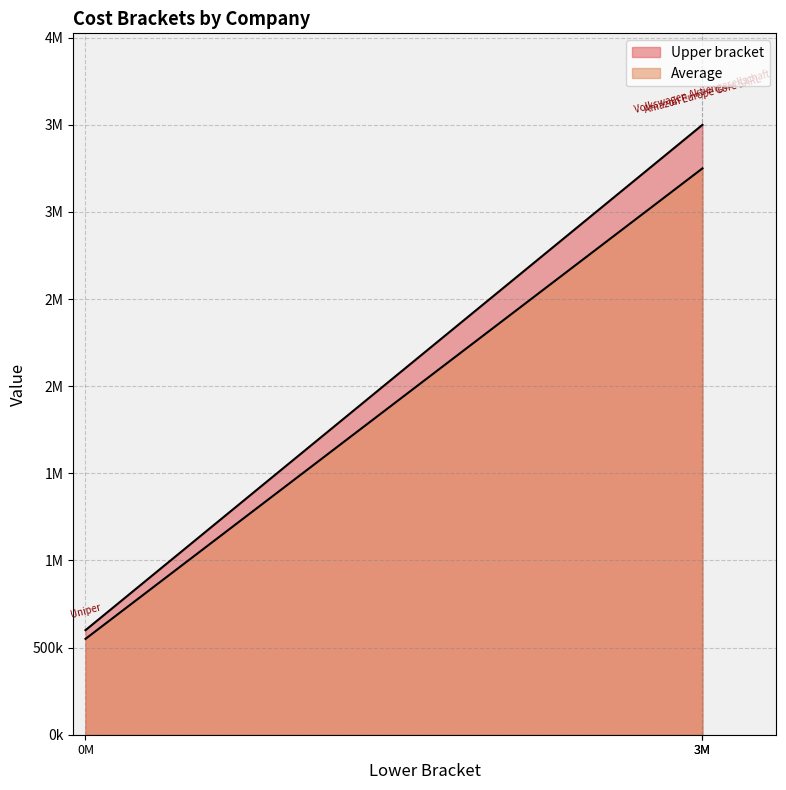

What is the highest value of the Upper bracket series?

3499999.0